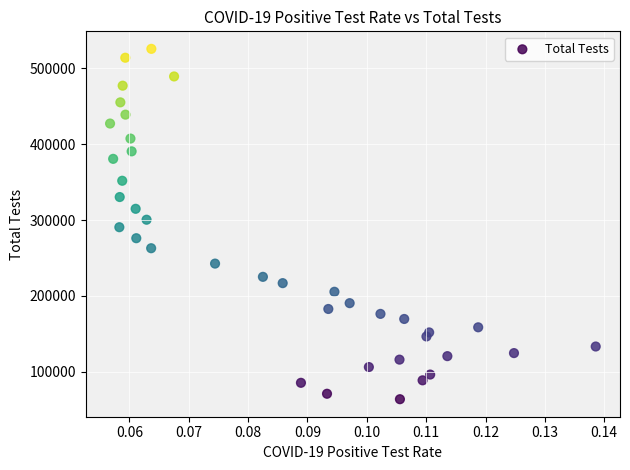

What is the range of Y values (max minus min)?

461934